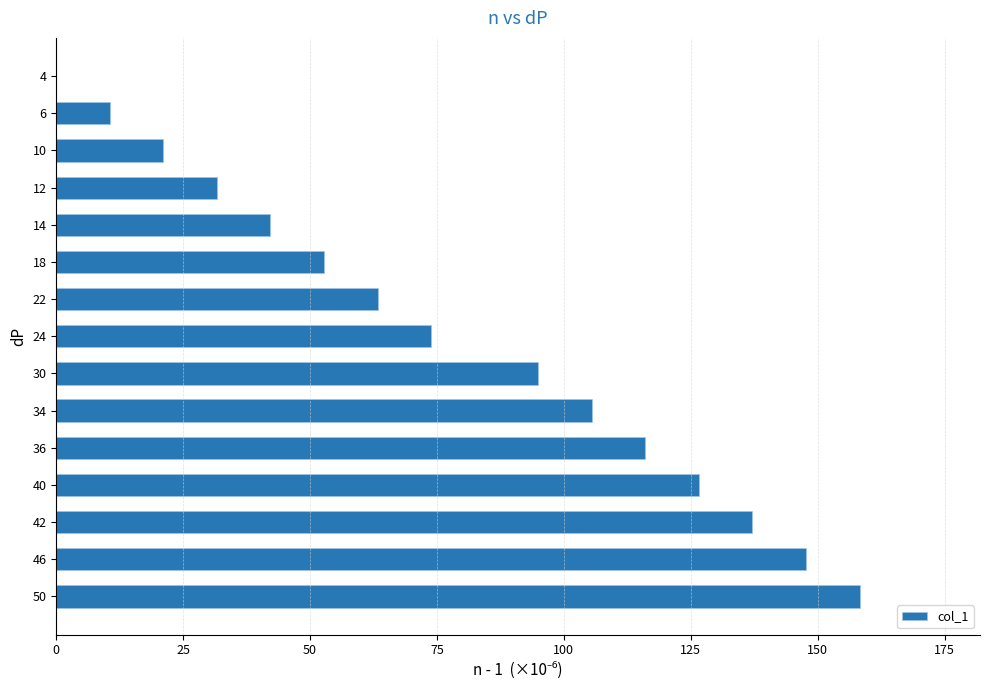

Reading bottom to top, transcribe all the data shown in this chart.

50=158.2	46=147.7	42=137.2	40=126.6	36=116.0	34=105.5	30=95.0	24=73.8	22=63.3	18=52.8	14=42.2	12=31.6	10=21.1	6=10.6	4=0.0